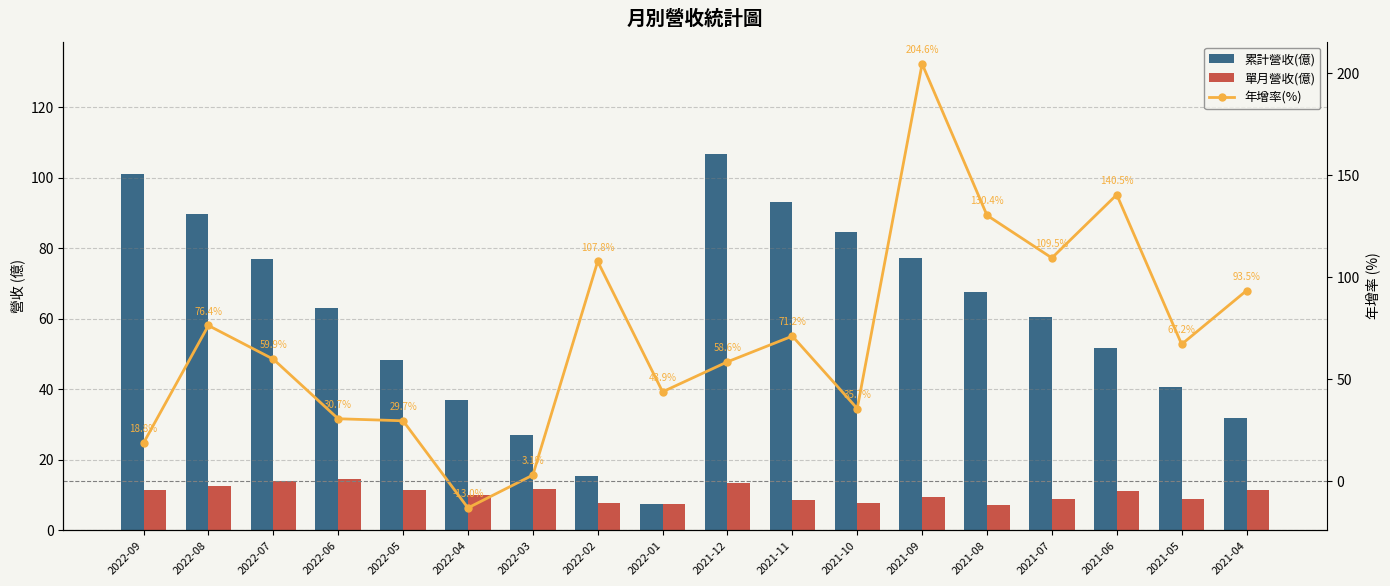

What is the highest value of the 單月營收(億) series?

14.6